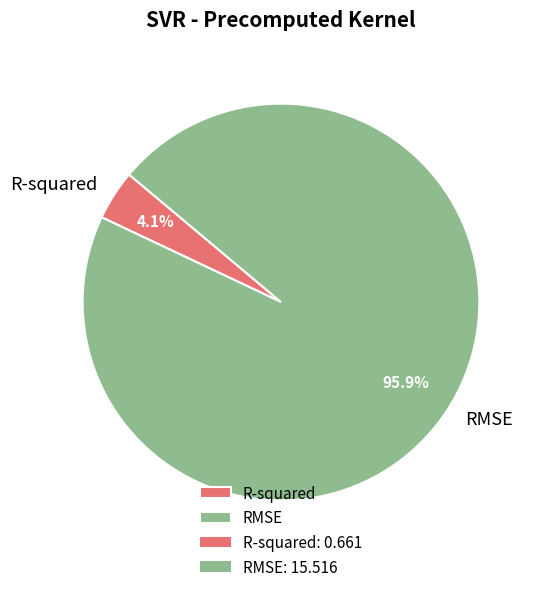

What is the total percentage of R-squared and RMSE?

100.0%